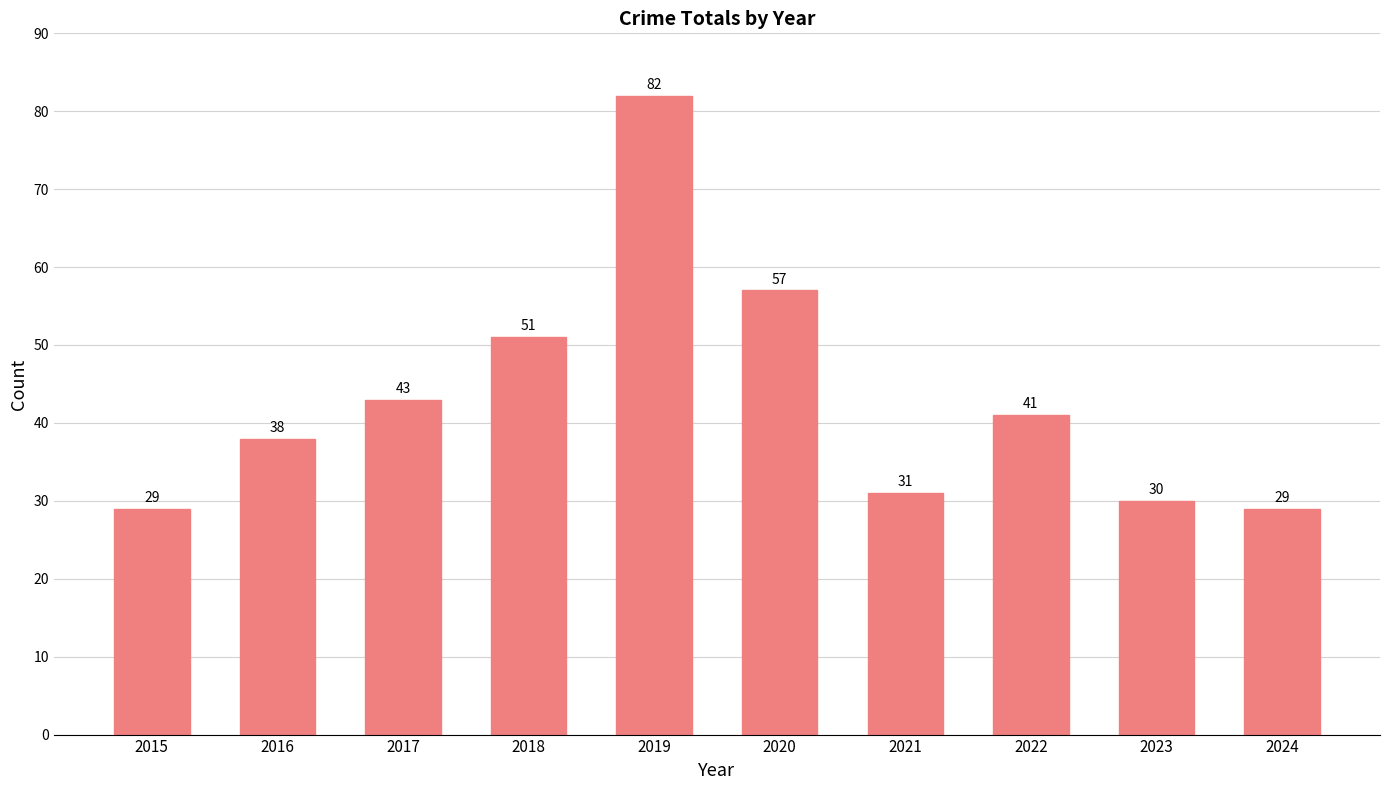

Count the number of data series in this chart.

1